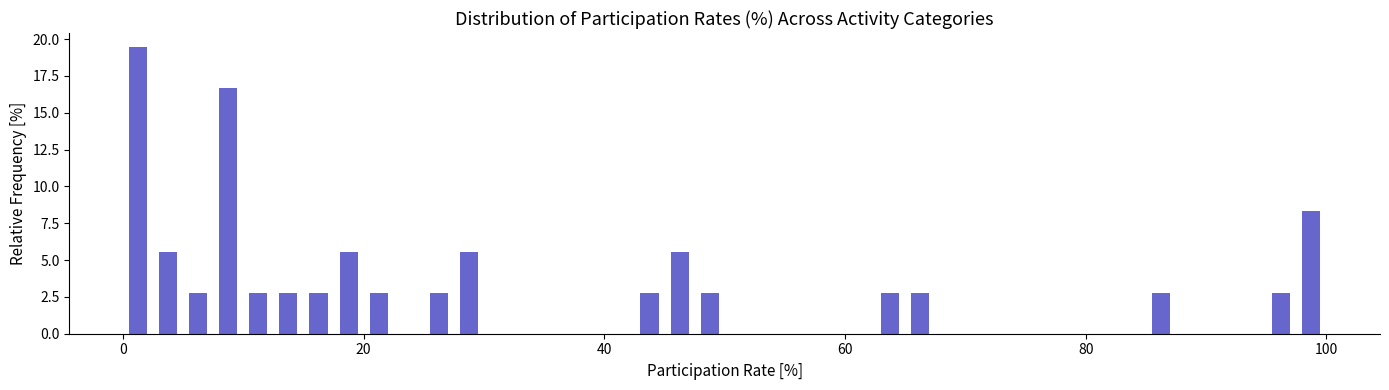

Around what value on the x-axis is the tallest bar? Give the approximate position of its centre, as read against the axis.

2